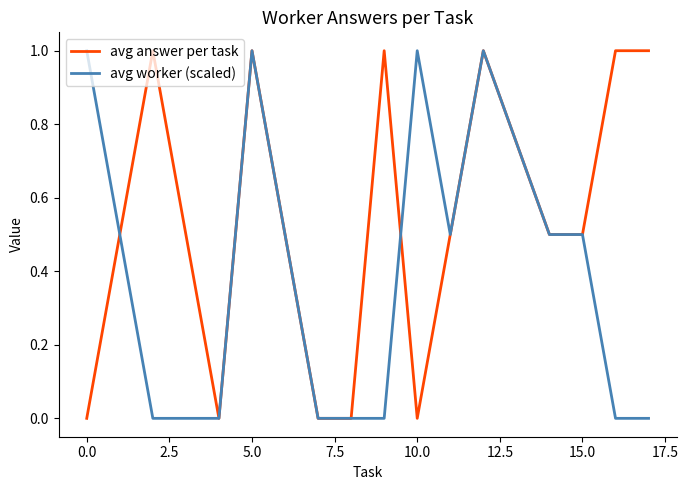

What is the maximum value shown in the chart?

1.0